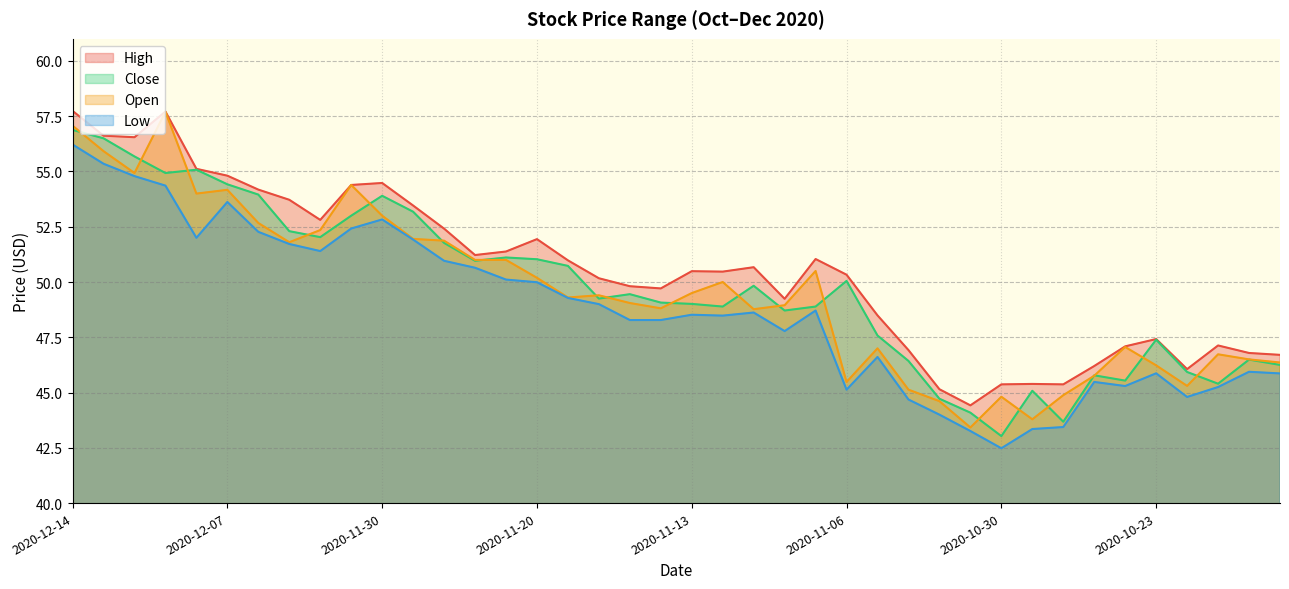

Reading right to left, transcribe all the data shown in this chart.

High: 46.7	46.8	47.1	46.1	47.4	47.1	46.2	45.4	45.4	45.4	44.4	45.1	46.9	48.5	50.3	51.0	49.2	50.7	50.5	50.5	49.7	49.8	50.2	51.0	51.9	51.4	51.2	52.4	53.5	54.5	54.4	52.8	53.7	54.2	54.8	55.1	57.7	56.5	56.6	57.7
Low: 45.9	45.9	45.2	44.8	45.9	45.3	45.5	43.4	43.4	42.5	43.3	44.0	44.7	46.6	45.1	48.7	47.8	48.6	48.5	48.5	48.3	48.3	49.0	49.3	50.0	50.1	50.6	51.0	51.9	52.8	52.4	51.4	51.7	52.3	53.6	52.0	54.4	54.8	55.4	56.2
Close: 46.2	46.5	45.4	45.9	47.4	45.5	45.8	43.7	45.1	43.0	44.1	44.7	46.4	47.6	50.0	48.9	48.7	49.8	48.9	49.0	49.1	49.5	49.2	50.7	51.0	51.1	51.0	51.8	53.2	53.9	53.0	52.0	52.3	54.0	54.4	55.1	54.9	55.7	56.5	56.9
Open: 46.4	46.5	46.7	45.3	46.2	47.1	45.8	44.9	43.8	44.8	43.4	44.6	45.1	47.0	45.5	50.5	49.0	48.8	50.0	49.5	48.8	49.0	49.4	49.3	50.2	51.0	51.0	51.9	52.0	53.0	54.4	52.4	51.8	52.7	54.2	54.0	57.7	54.9	55.9	57.1